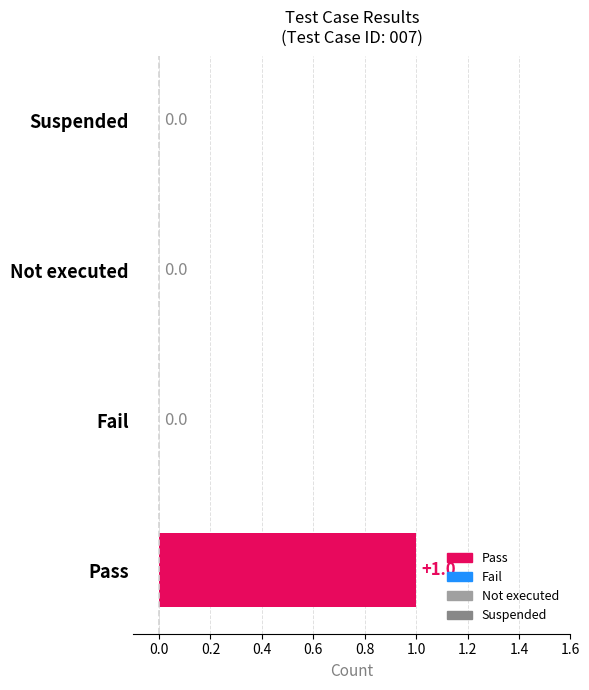

Reading bottom to top, transcribe all the data shown in this chart.

Pass=1	Fail=0	Not executed=0	Suspended=0